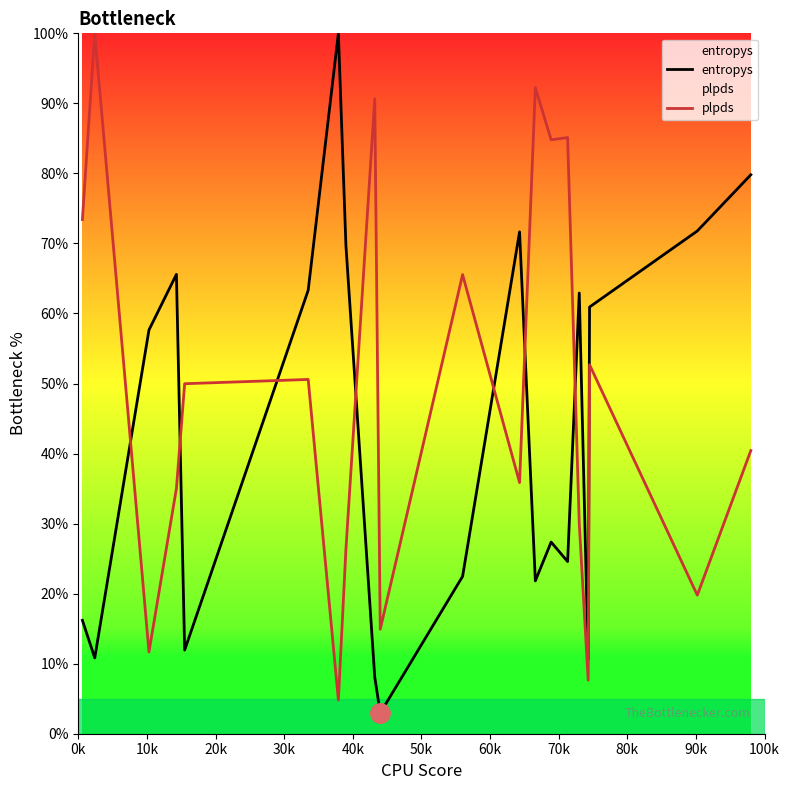

Rank the series by their average value, from highest to lowest.

plpds, entropys